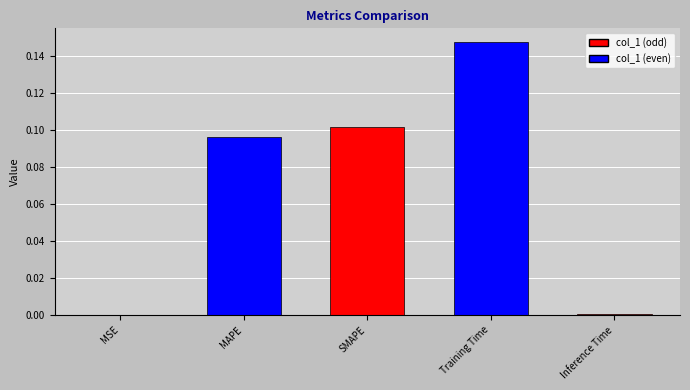

What is the sum of all values?

0.3